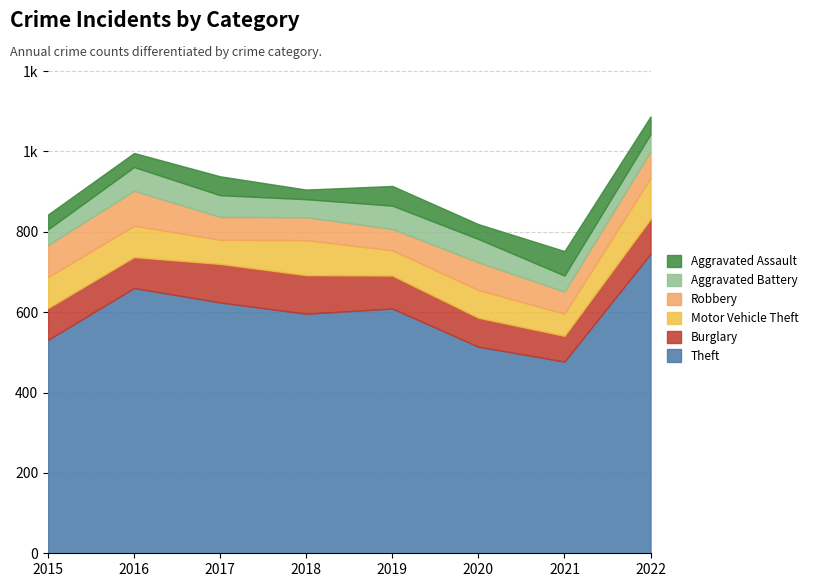

True or false: Motor Vehicle Theft and Robbery cross at least once.

True